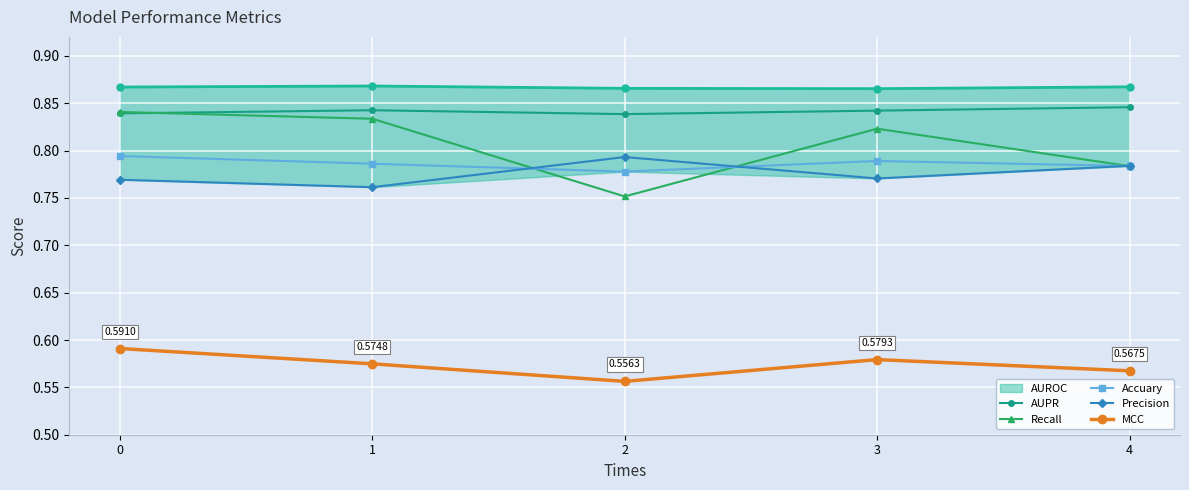

Reading left to right, what are all the values shown in this chart?

AUROC: 0.9	0.9	0.9	0.9	0.9
AUPR: 0.8	0.8	0.8	0.8	0.8
Recall: 0.8	0.8	0.8	0.8	0.8
Accuary: 0.8	0.8	0.8	0.8	0.8
Precision: 0.8	0.8	0.8	0.8	0.8
MCC: 0.6	0.6	0.6	0.6	0.6